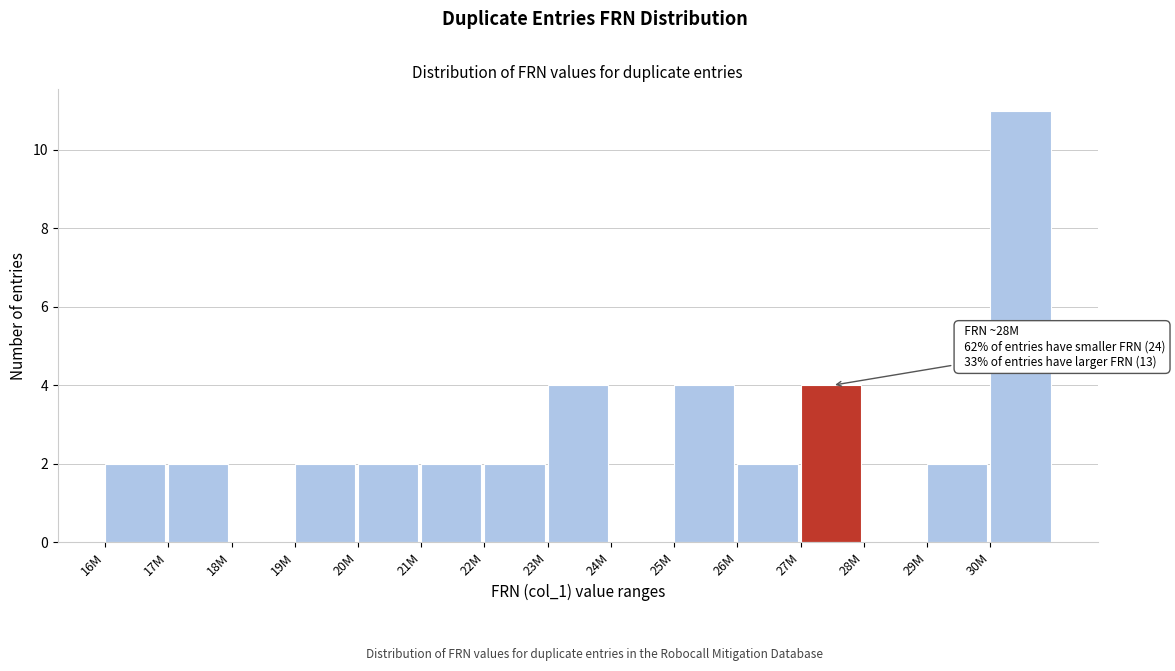

Reading left to right, transcribe all the data shown in this chart.

16M=2	17M=2	18M=0	19M=2	20M=2	21M=2	22M=2	23M=4	24M=0	25M=4	26M=2	27M=4	28M=0	29M=2	30M=11